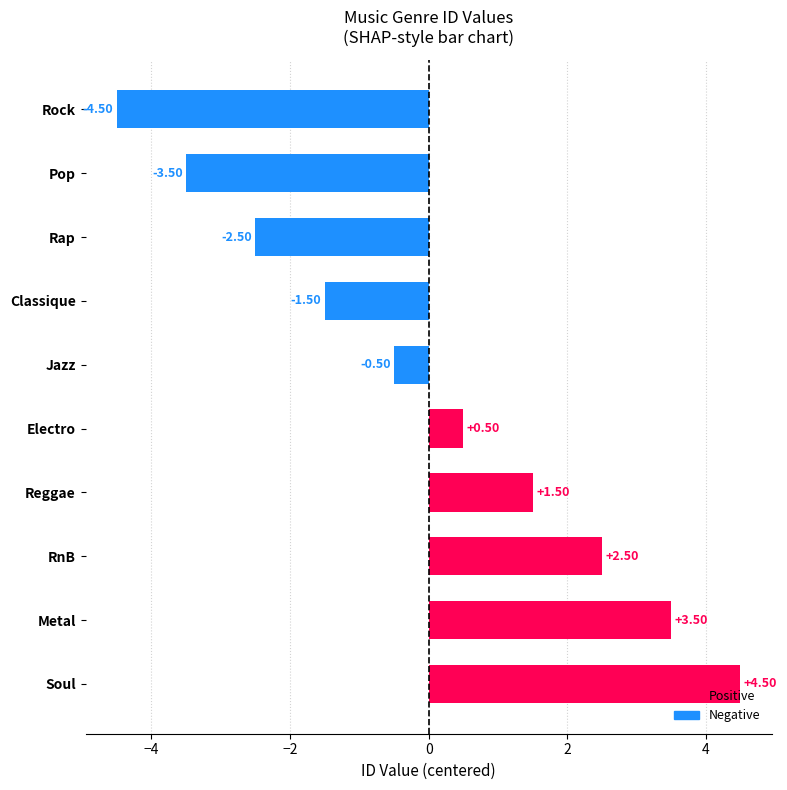

List the labels in order of value, largest first.

Soul, Metal, RnB, Reggae, Electro, Jazz, Classique, Rap, Pop, Rock